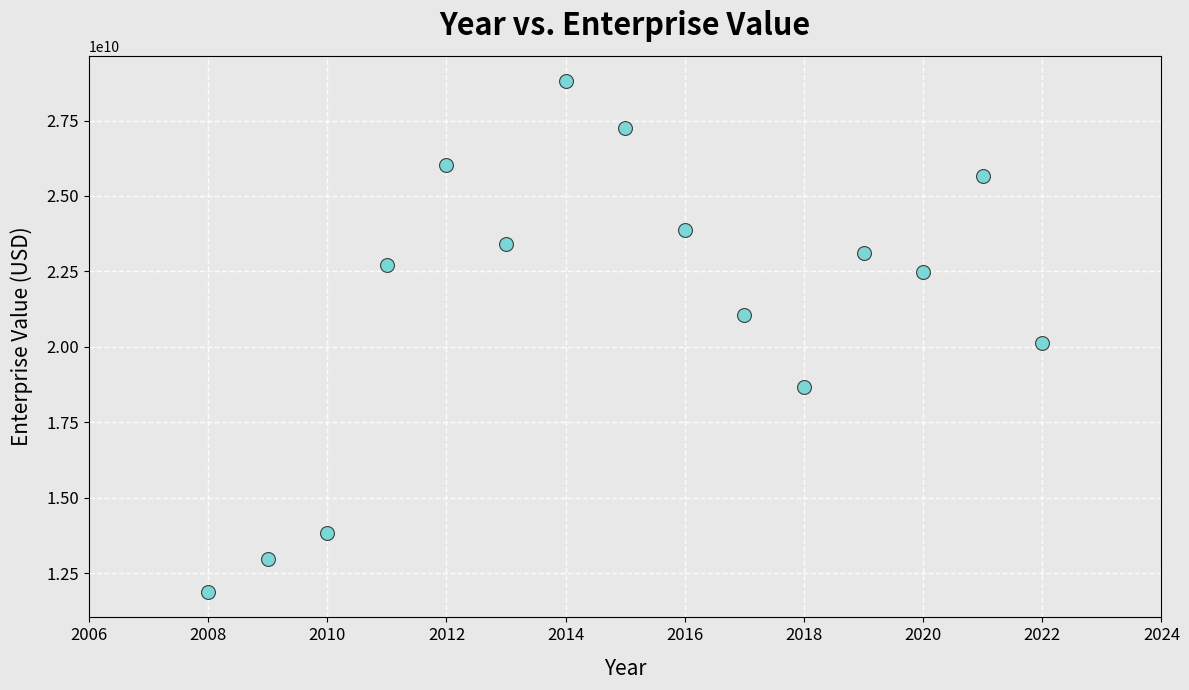

What Y value in the scatter plot is closest to 20339491349?

20142037630.0